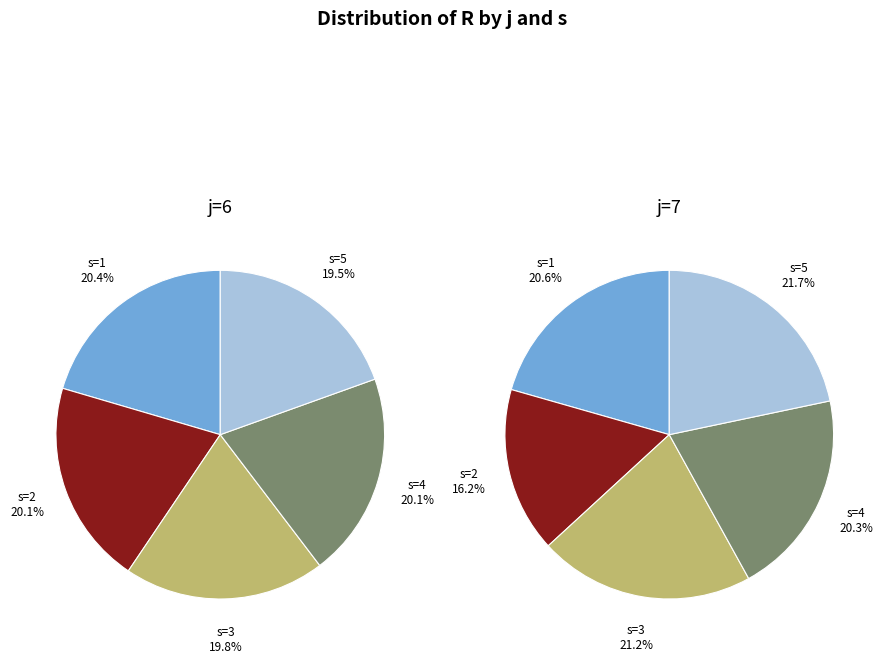

What is the smallest slice in the pie chart?

s=2